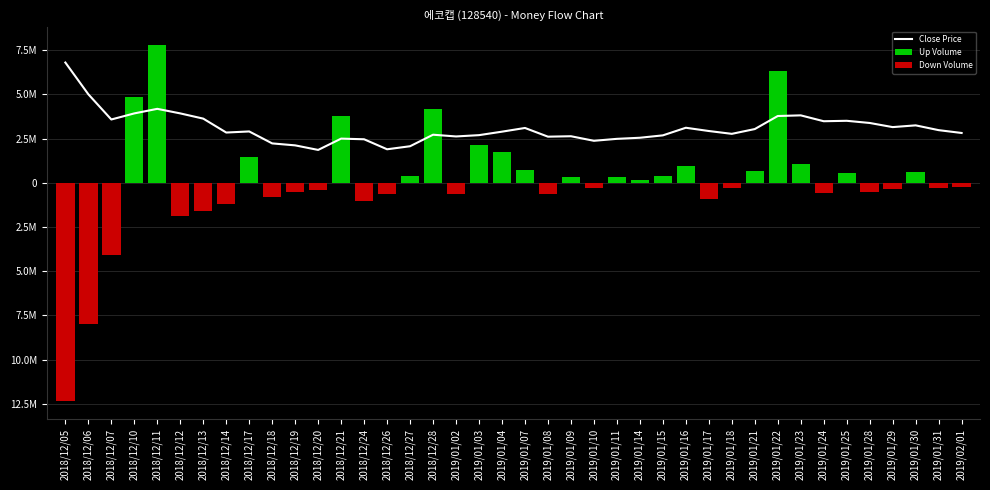

What is the difference between the highest and lowest values at 2018/12/26?

2545390.3